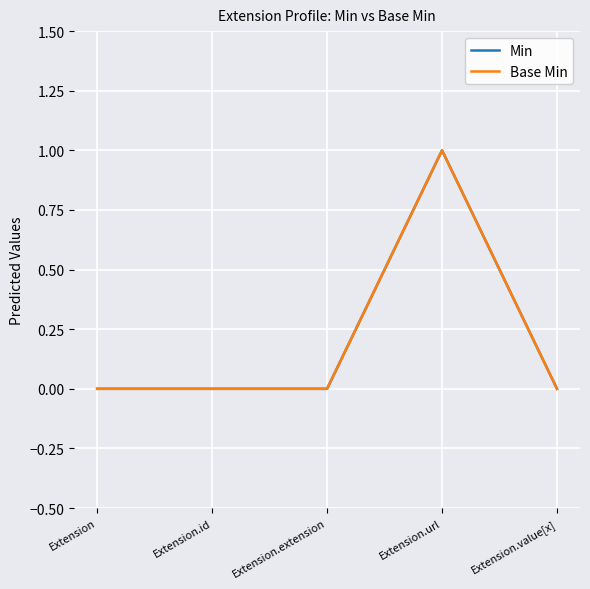

True or false: Min has more than 0 interior local peaks.

True